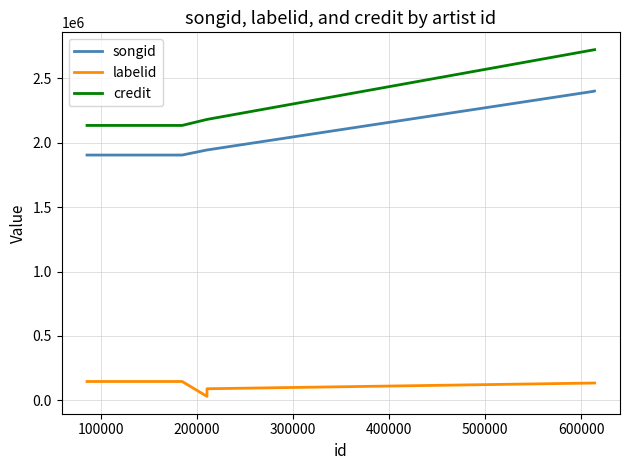

What is the difference between the maximum and minimum values in the labelid series?

115608